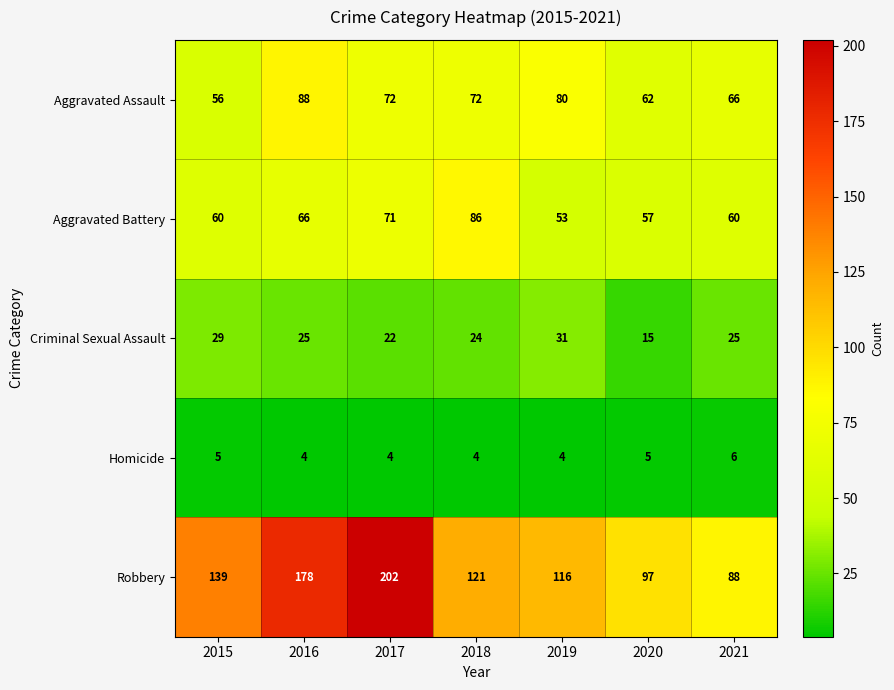

What is the greatest value displayed?

202